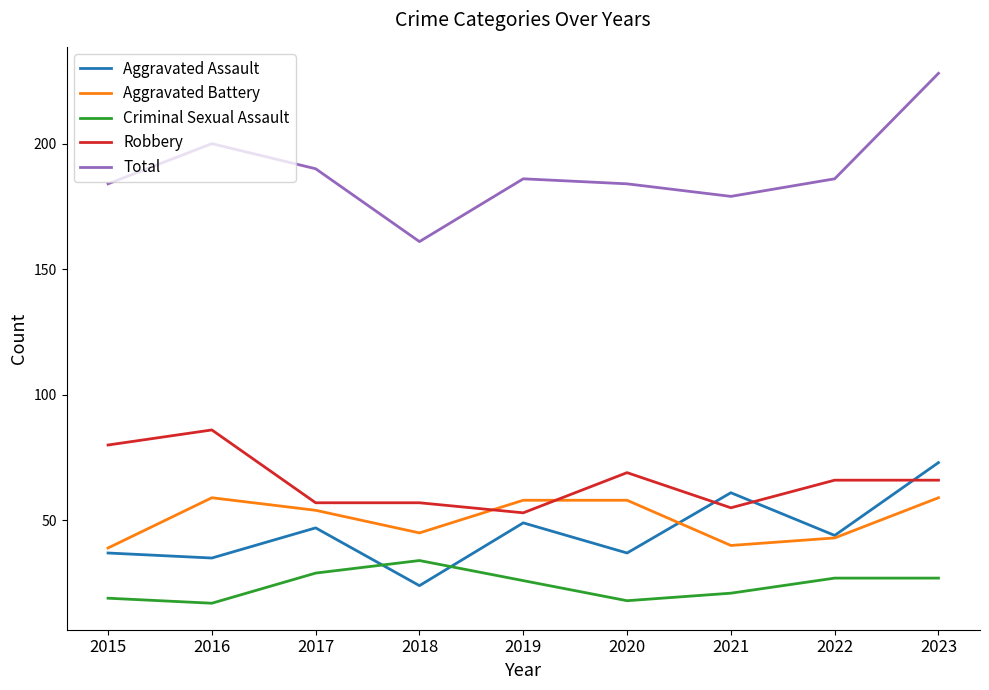

What value does the Total series have at 2016?

200